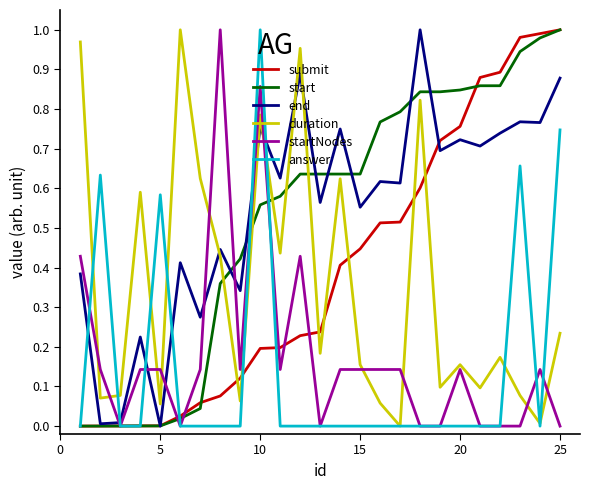

True or false: submit and duration cross at least once.

True